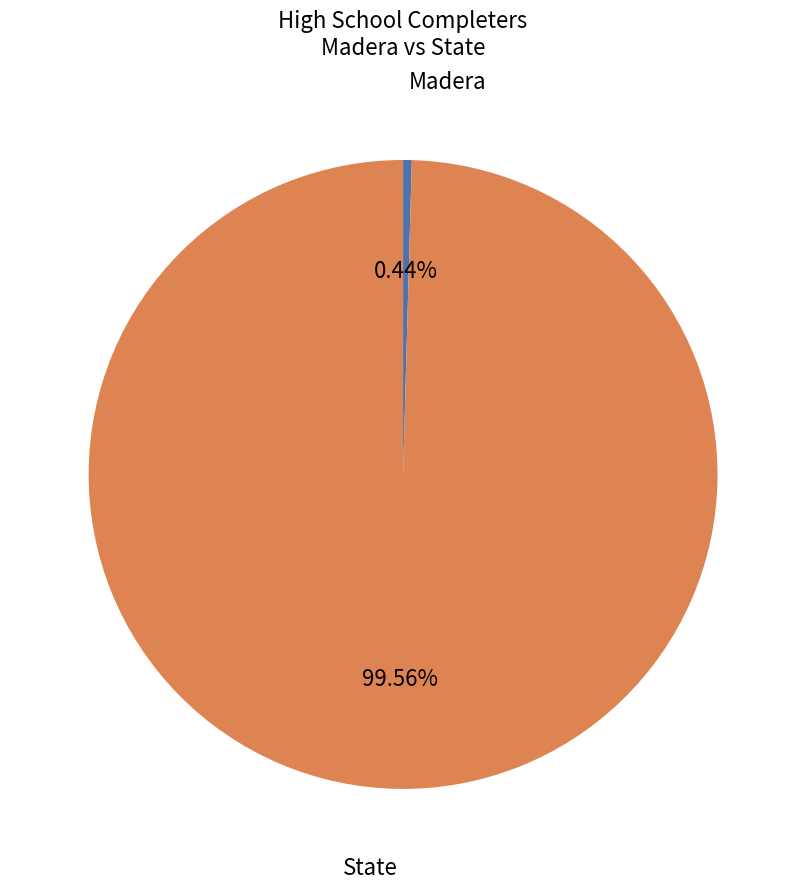

How many slices are in this pie chart?

2